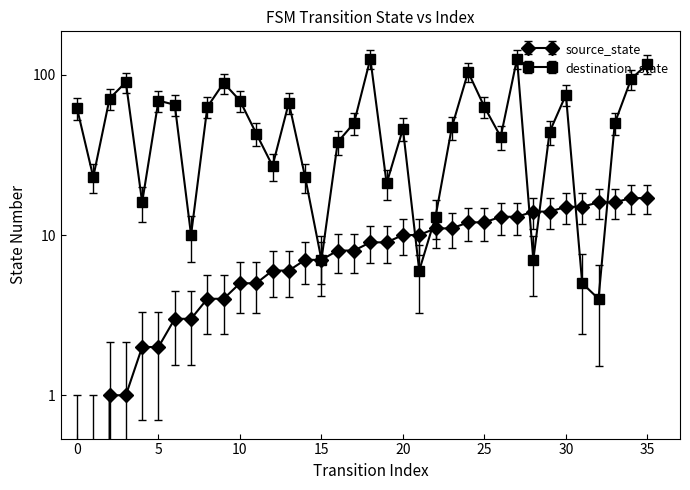

True or false: destination_state and source_state cross at least once.

True